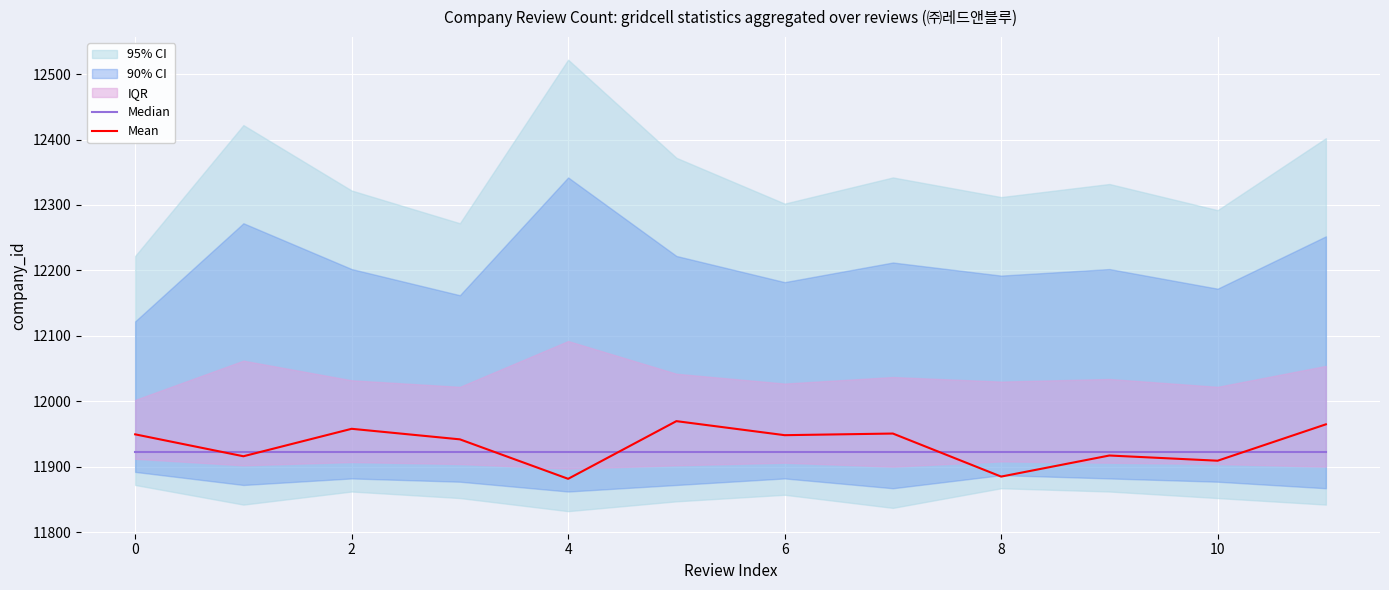

How many lines are shown in the chart?

2